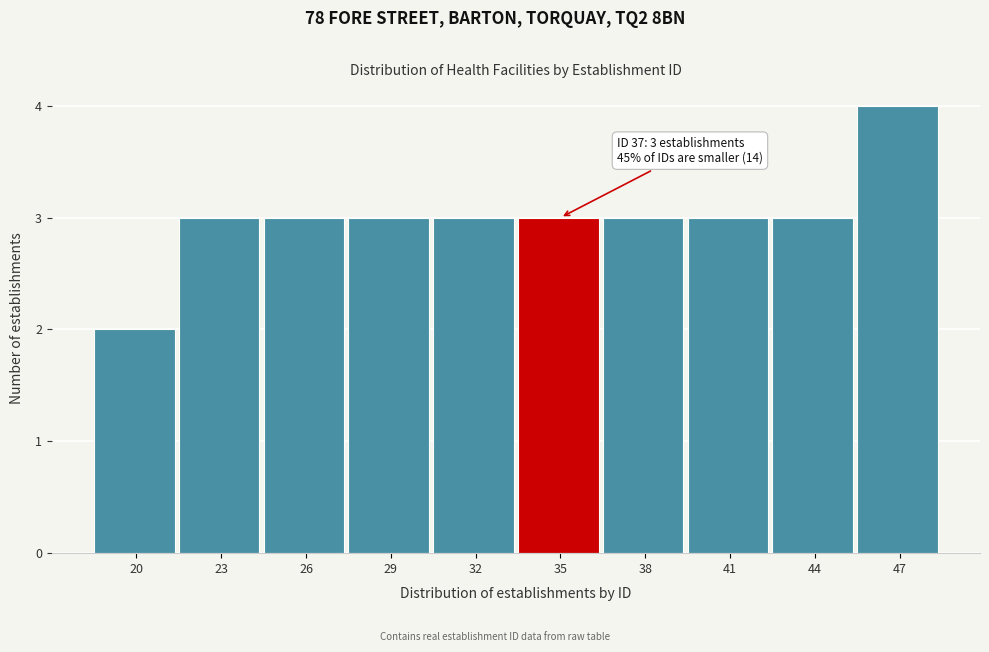

Reading left to right, what are all the values shown in this chart?

20=2	23=3	26=3	29=3	32=3	35=3	38=3	41=3	44=3	47=4